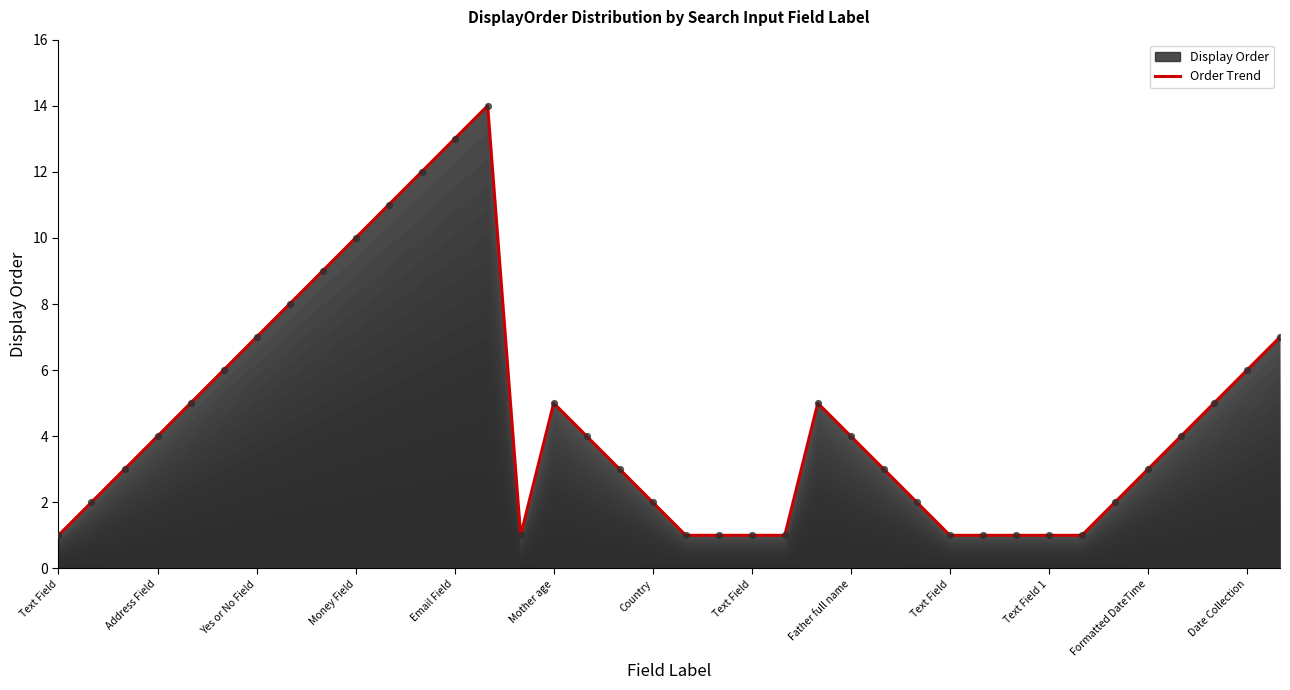

What is the change in value from Father full name to 34?

-5